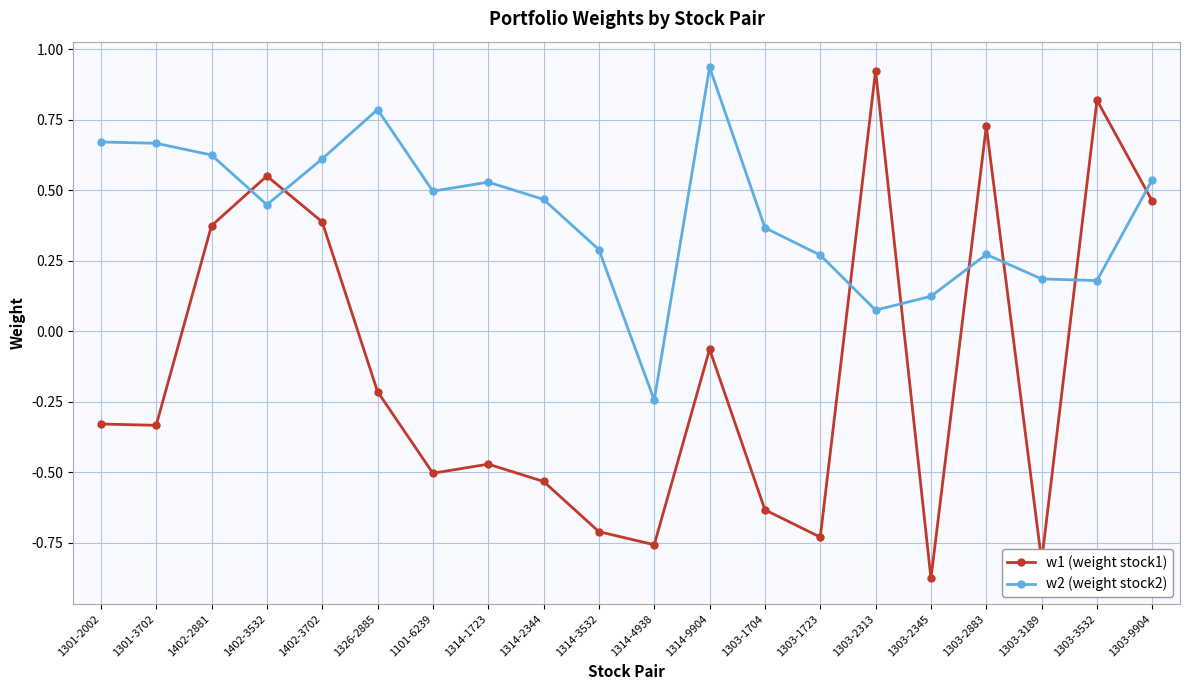

At how many categories does at least one series exceed 0?

19